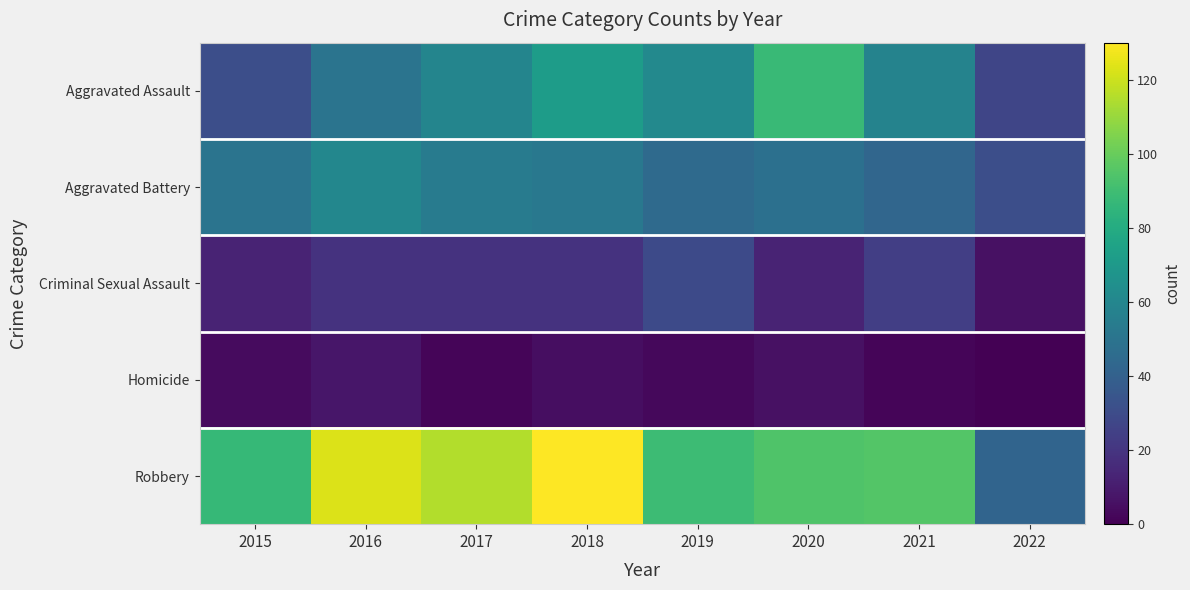

How many categories are shown in the chart?

8